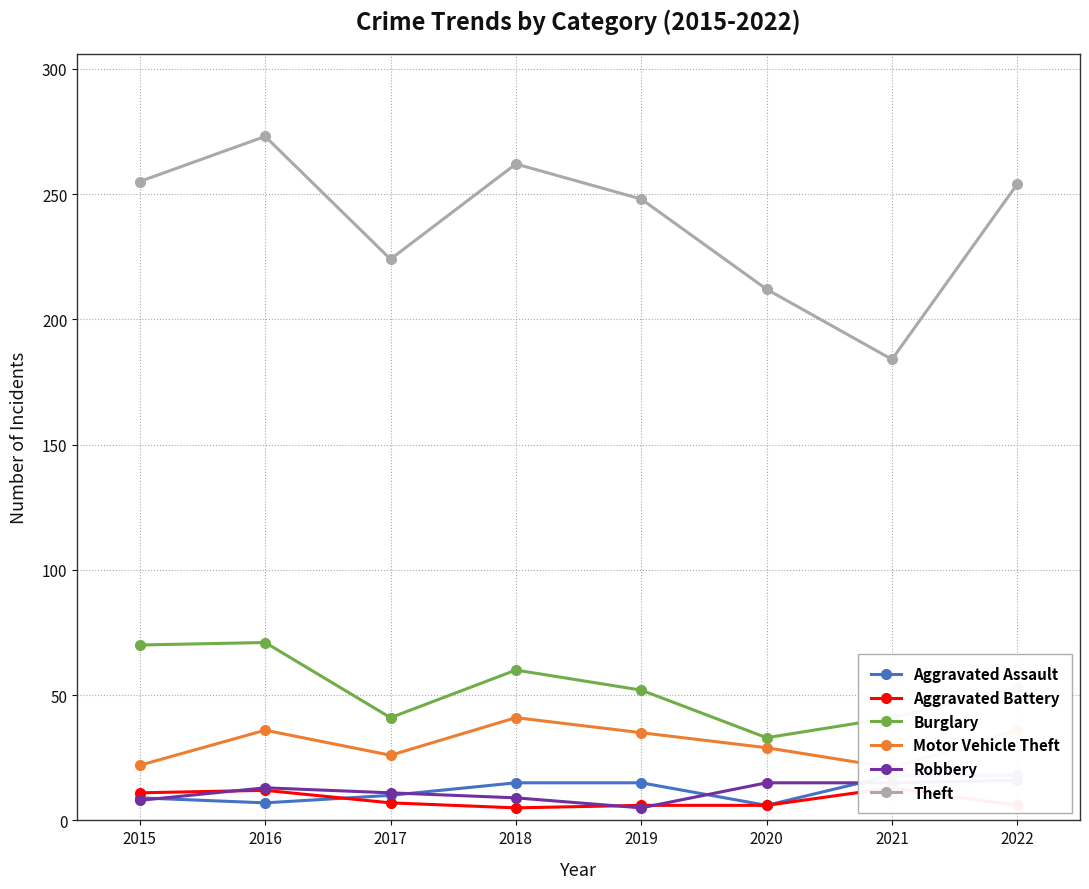

List the labels in order of Theft value, smallest first.

2021, 2020, 2017, 2019, 2022, 2015, 2018, 2016